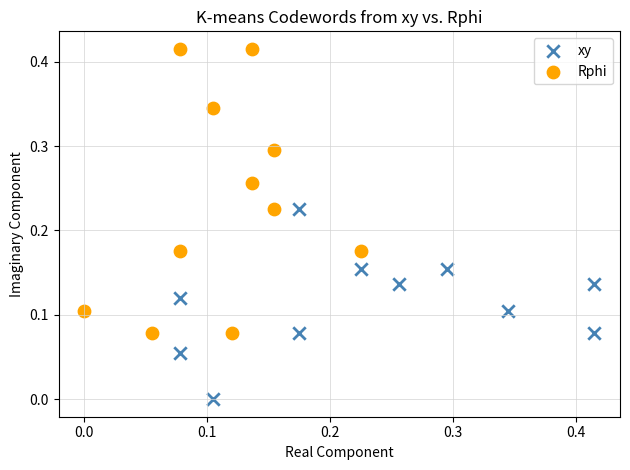

Which series reaches the maximum Y coordinate?

Rphi